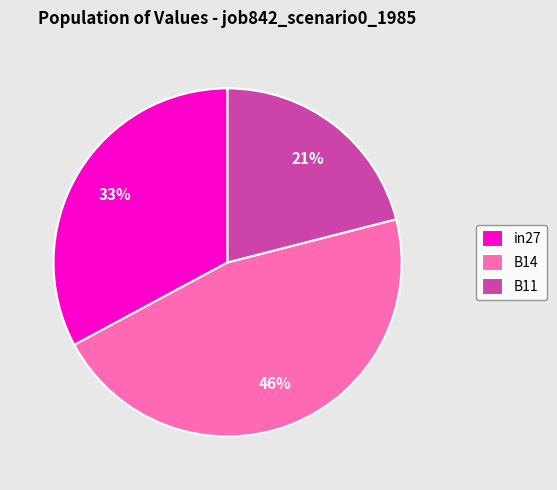

To the nearest percent, what portion does in27 represent?

33%